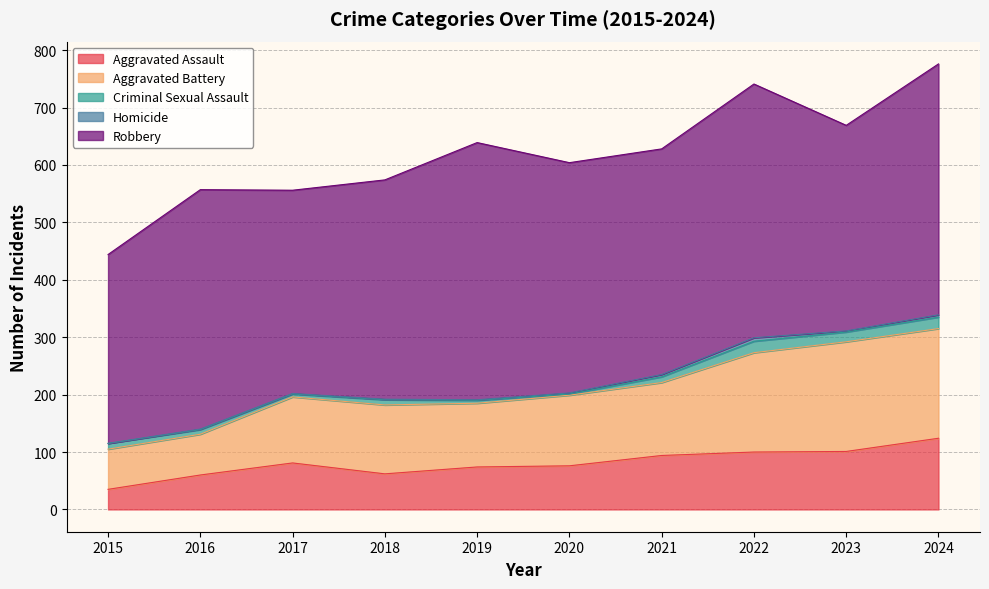

What is the difference between the Criminal Sexual Assault values at 2015 and 2023?

7